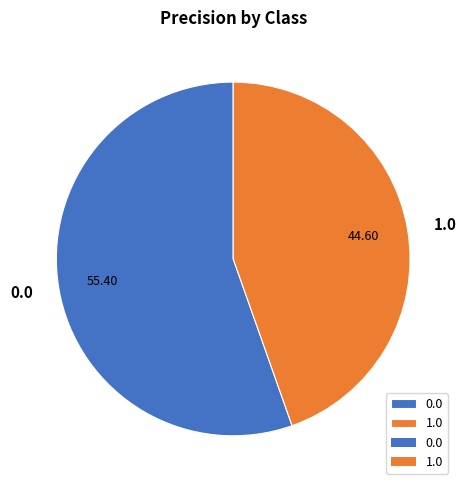

The 1.0 slice represents 45% of the pie. True or false?

True